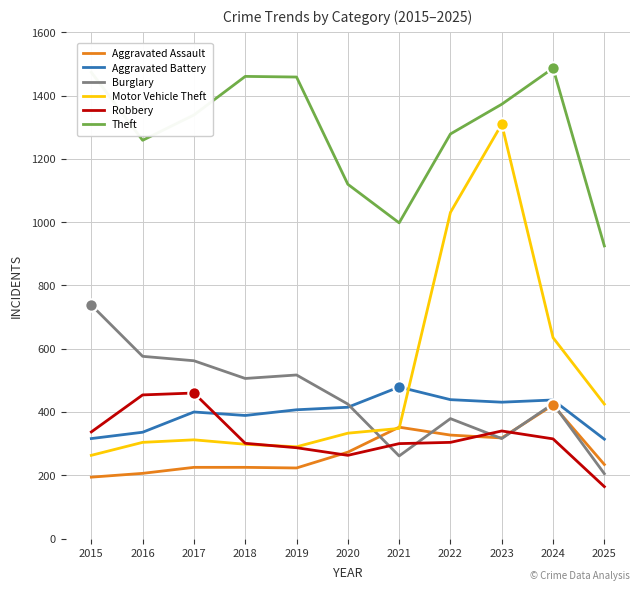

At which category is the sum across all series the highest?

2023